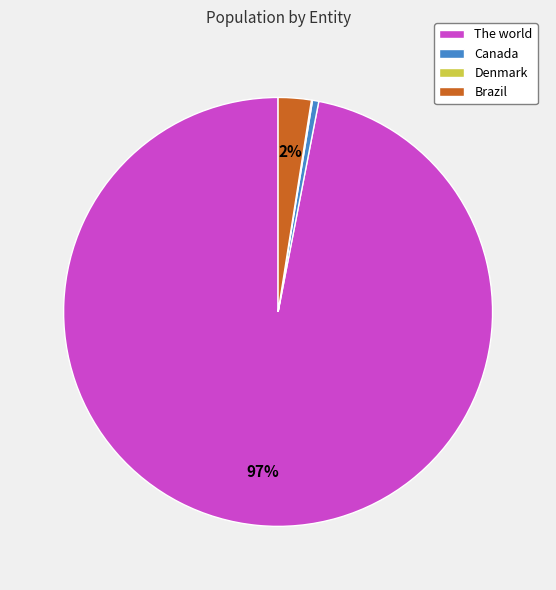

To the nearest percent, what is the average slice percentage?

25%